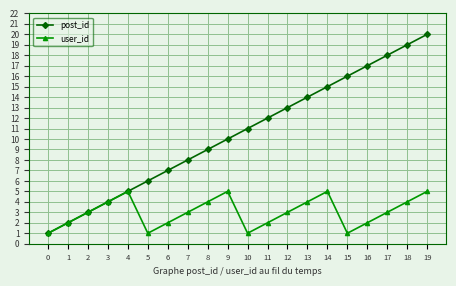

Rank the series at 18 from highest to lowest value.

post_id, user_id